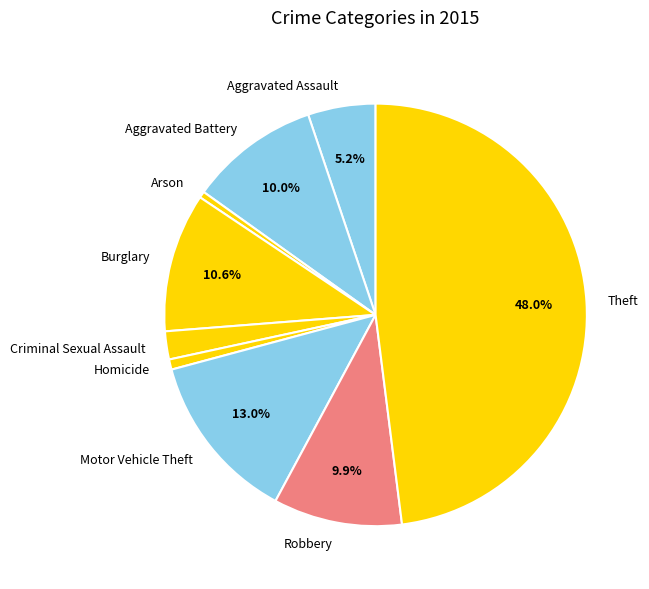

The Aggravated Battery slice represents 1% of the pie. True or false?

False